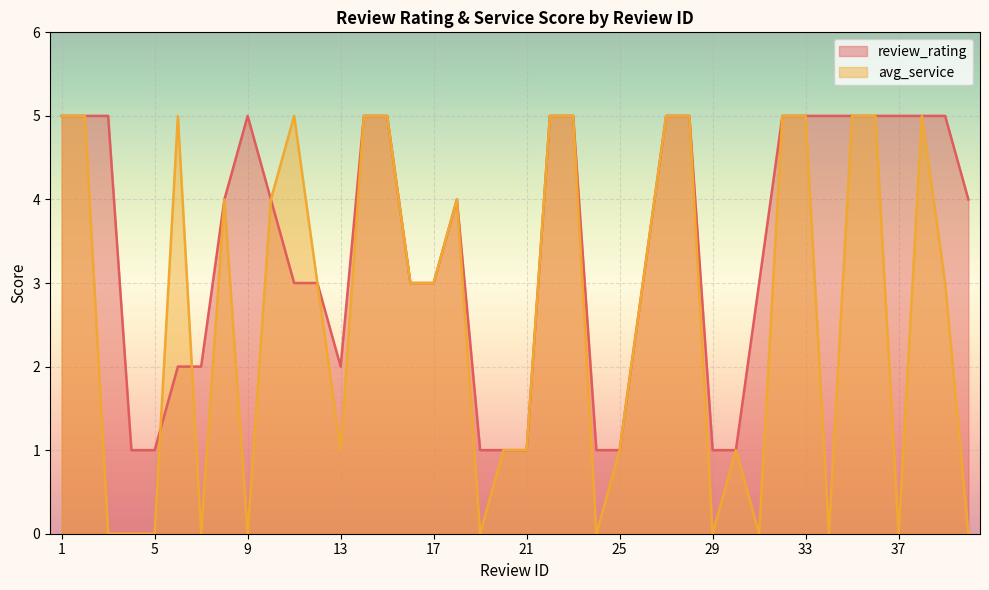

What is the highest value of the avg_service series?

5